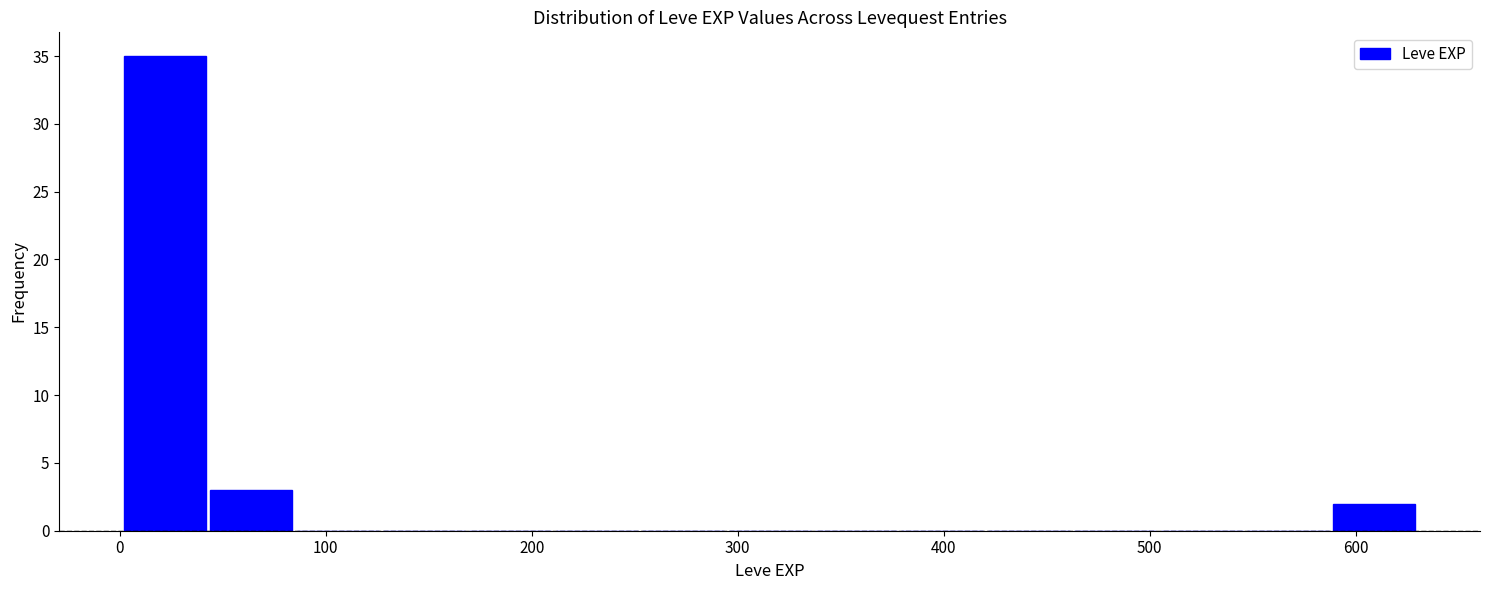

Reading left to right, list every bar in this chart as the range it spans on the x-axis followed by its height. Neither the bar edges nor the heights are printed on the chart, so give them approximately, as read against the axes.

0 to 40: 35
40 to 80: 3
80 to 130: 0
130 to 170: 0
170 to 210: 0
210 to 250: 0
250 to 290: 0
290 to 340: 0
340 to 380: 0
380 to 420: 0
420 to 460: 0
460 to 500: 0
500 to 550: 0
550 to 590: 0
590 to 630: 2